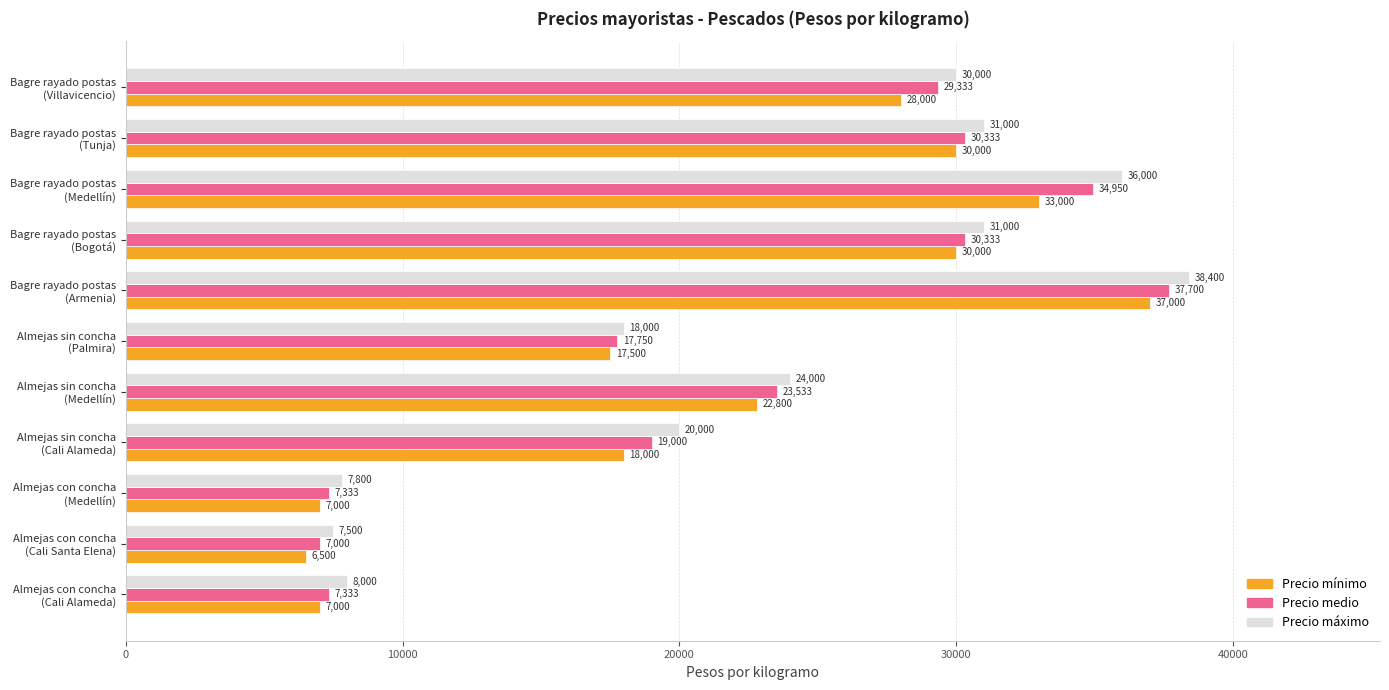

At how many categories does at least one series exceed 10753?

8